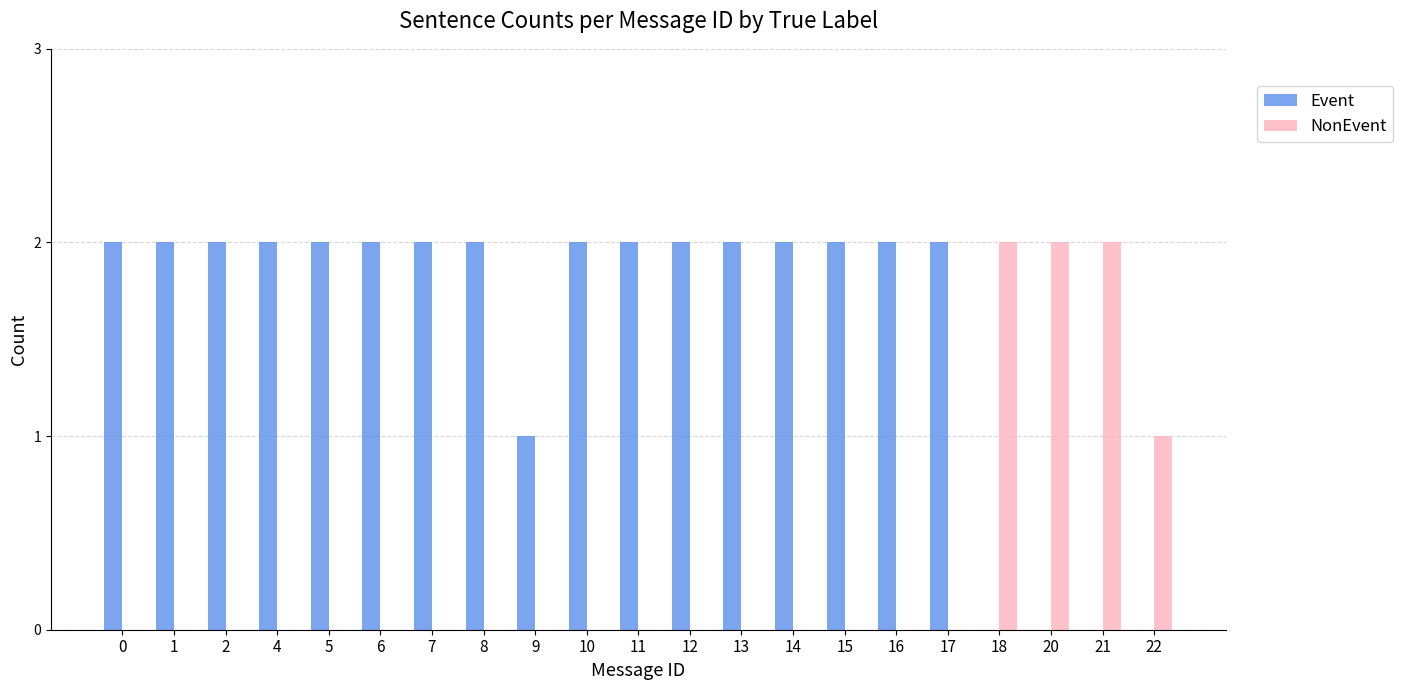

Is it true that Event equals 2 at 13?

True